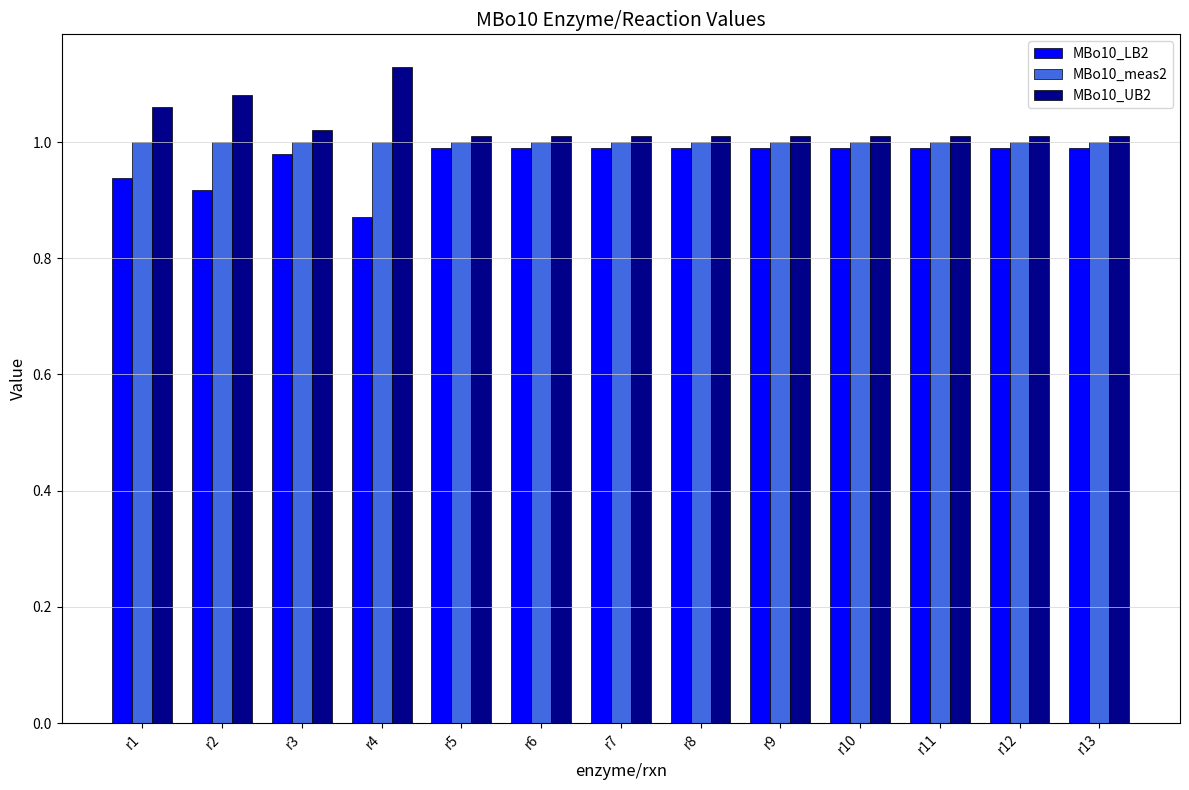

The MBo10_UB2 series shows 1.5 at r11. True or false?

False